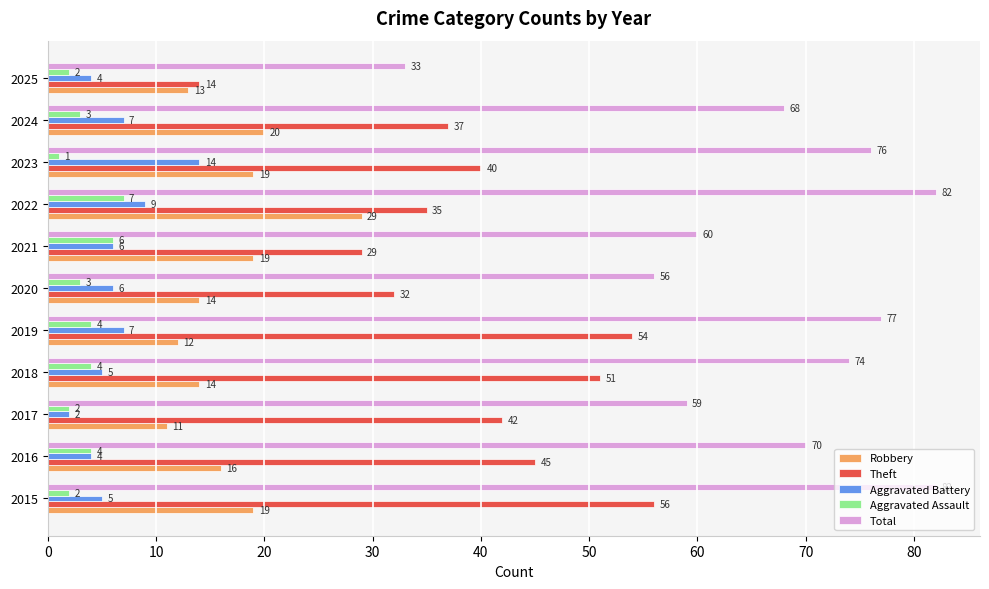

Which series changed the most between 2019 and 2020?

Theft